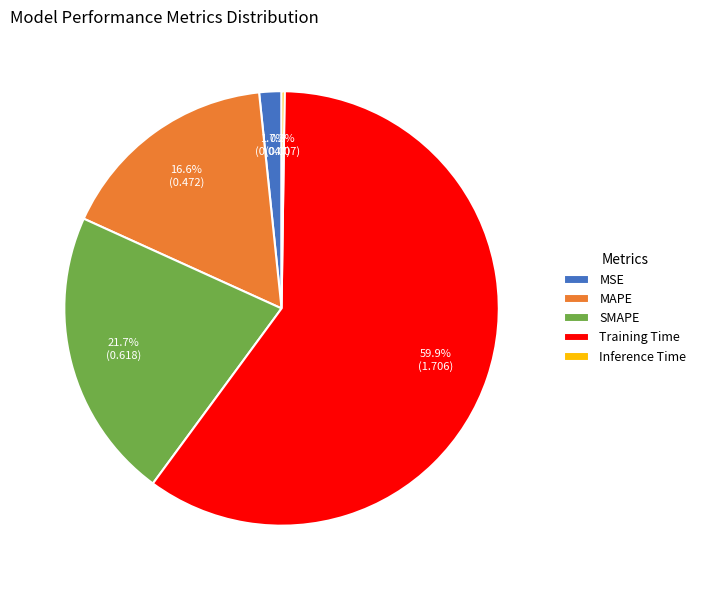

To the nearest percent, what is the difference between the largest and smallest slice percentages?

60%